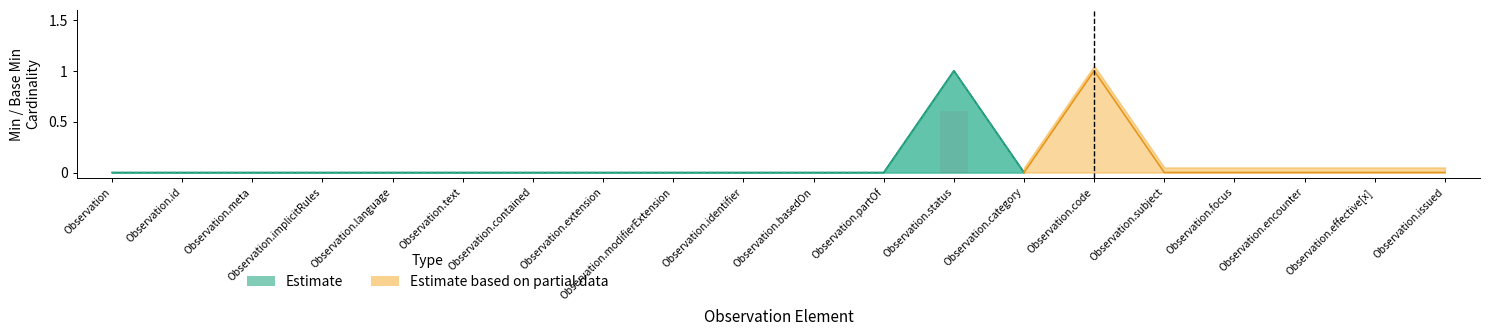

At which category is the sum across all series the highest?

Observation.status